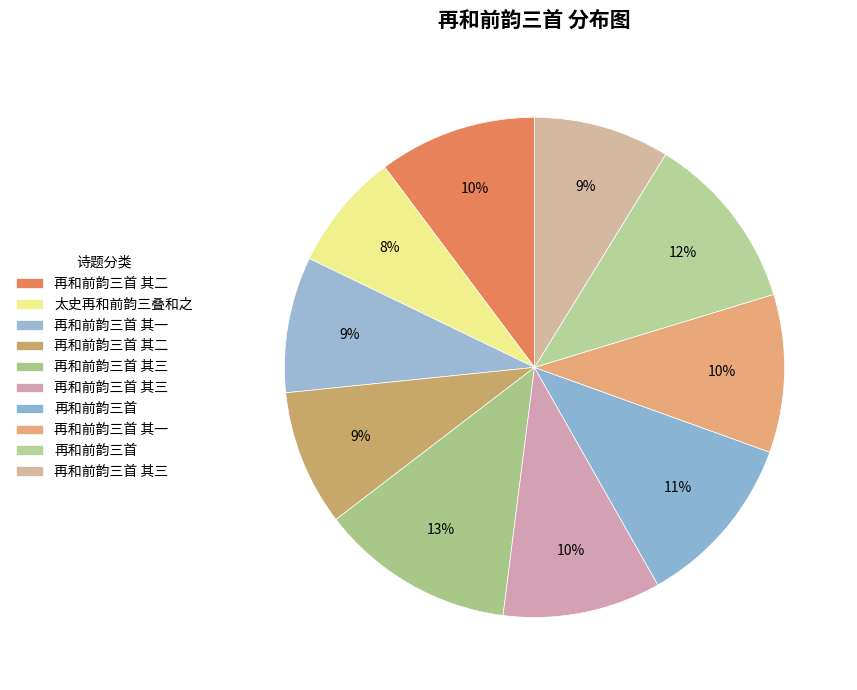

How many segments does this pie chart have?

10